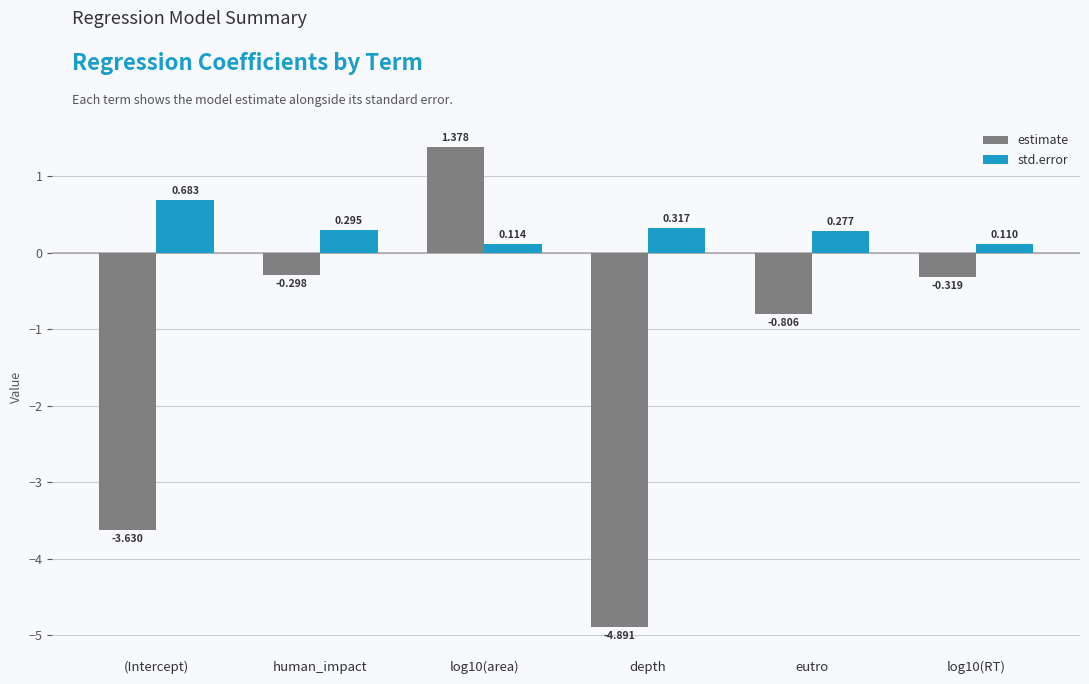

What is the spread (max minus min) of values at log10(area)?

1.3